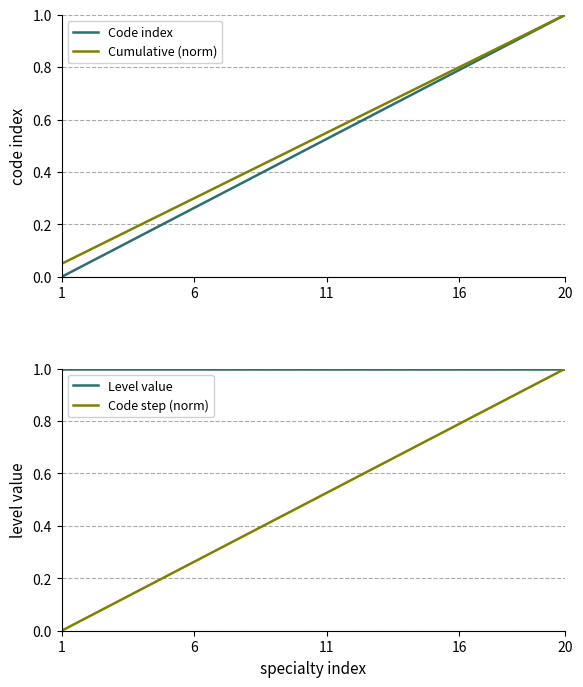

Is it true that Level value equals 1.0 at 12?

True